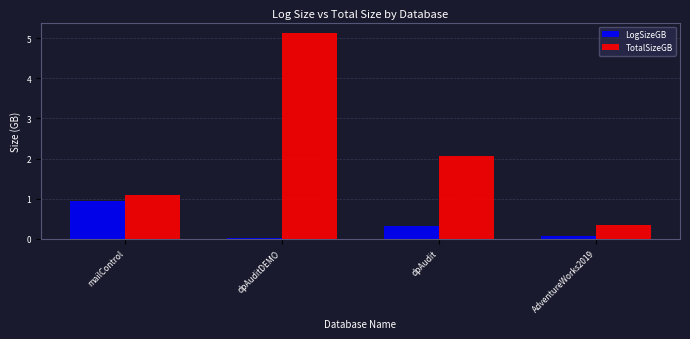

Is the value of TotalSizeGB at dpAudit greater than the value of LogSizeGB at dpAudit?

Yes